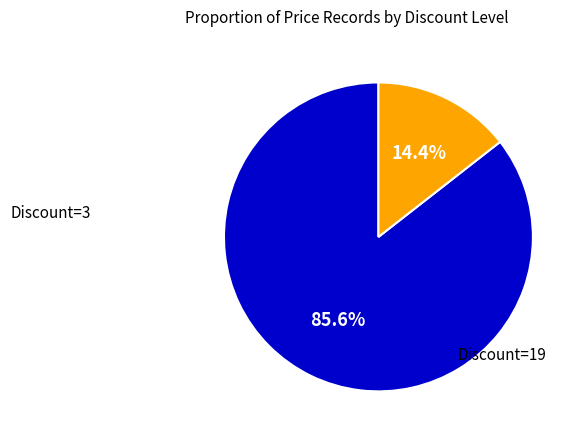

Is there a majority slice in this chart?

Yes